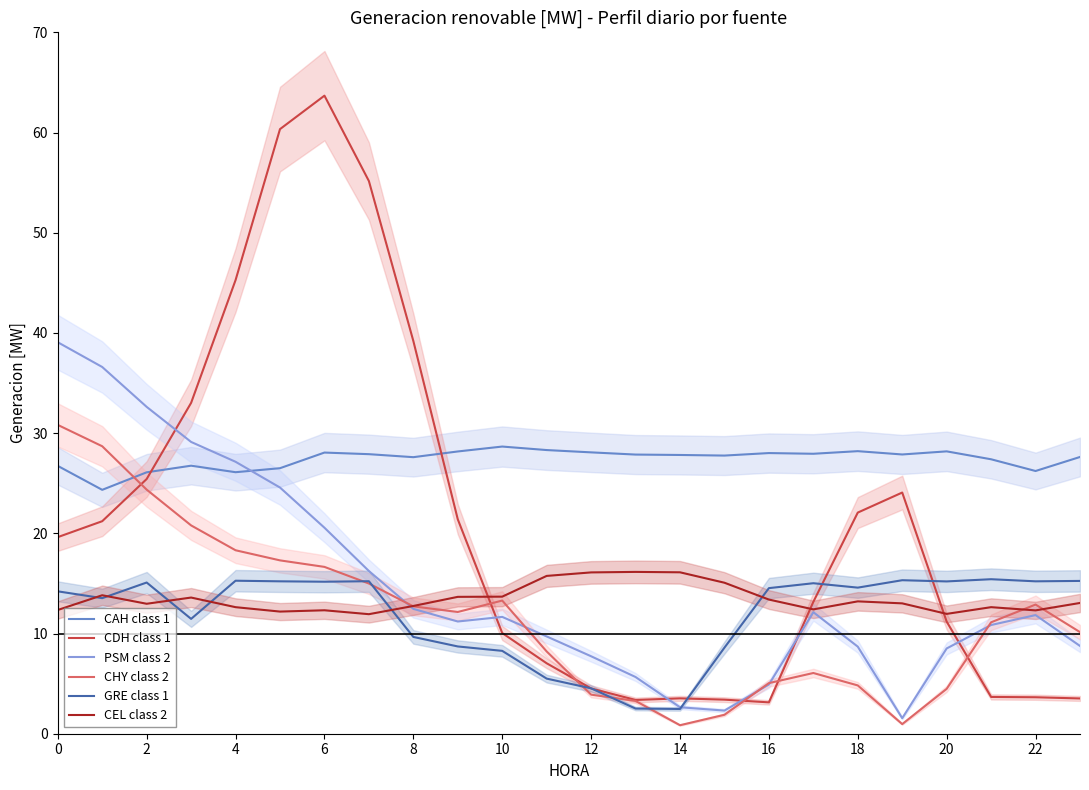

At which label is PSM class 2 closest to 20?

6